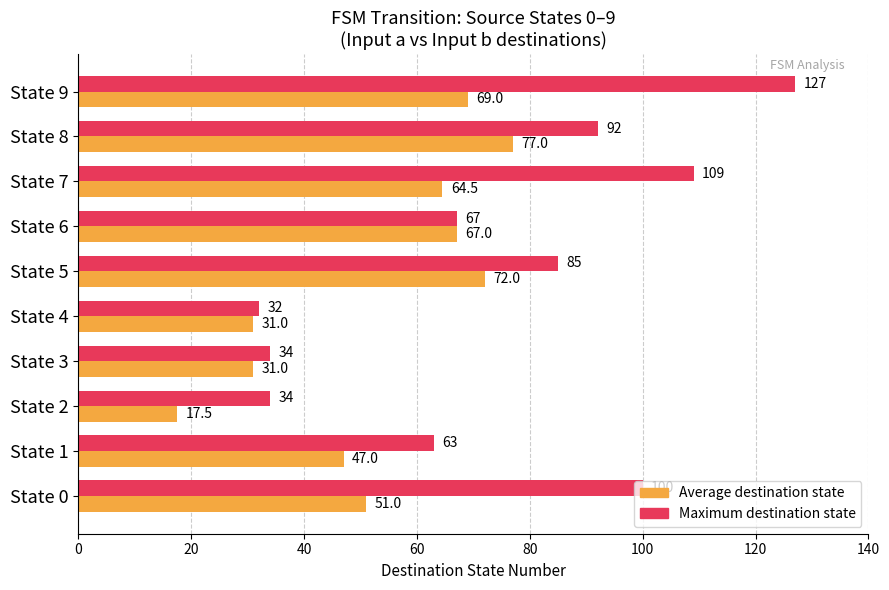

What is the sum of all Maximum destination state values?

743.0